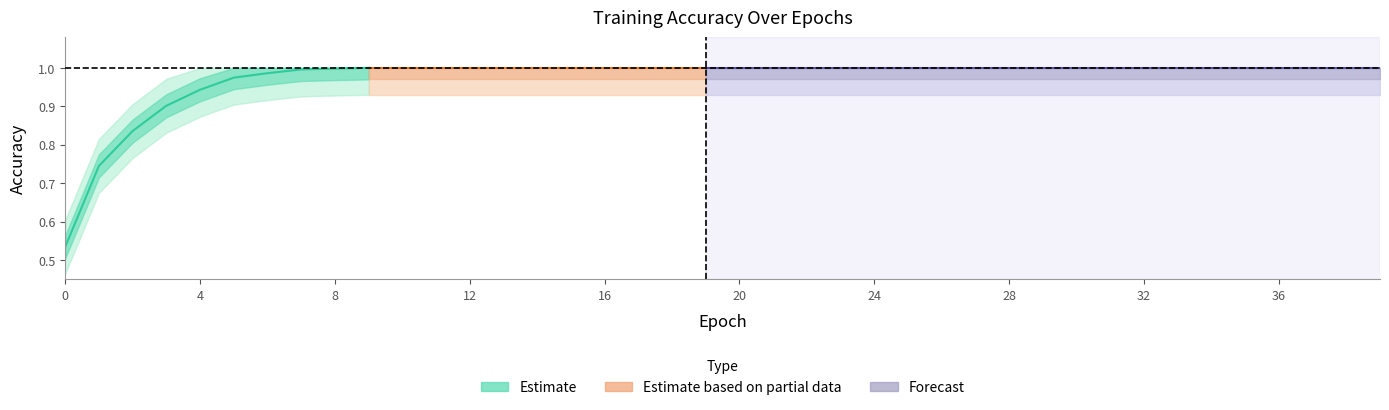

Which series changed the most between 1 and 16?

accuracy